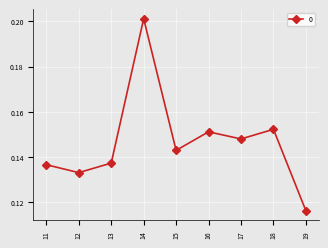

Which category has the lowest value across all series?

19